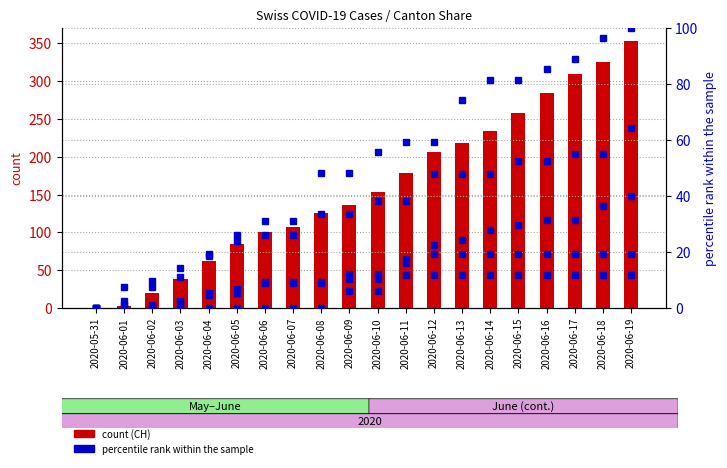

Which series changed the most between 2020-06-14 and 2020-06-16?

count